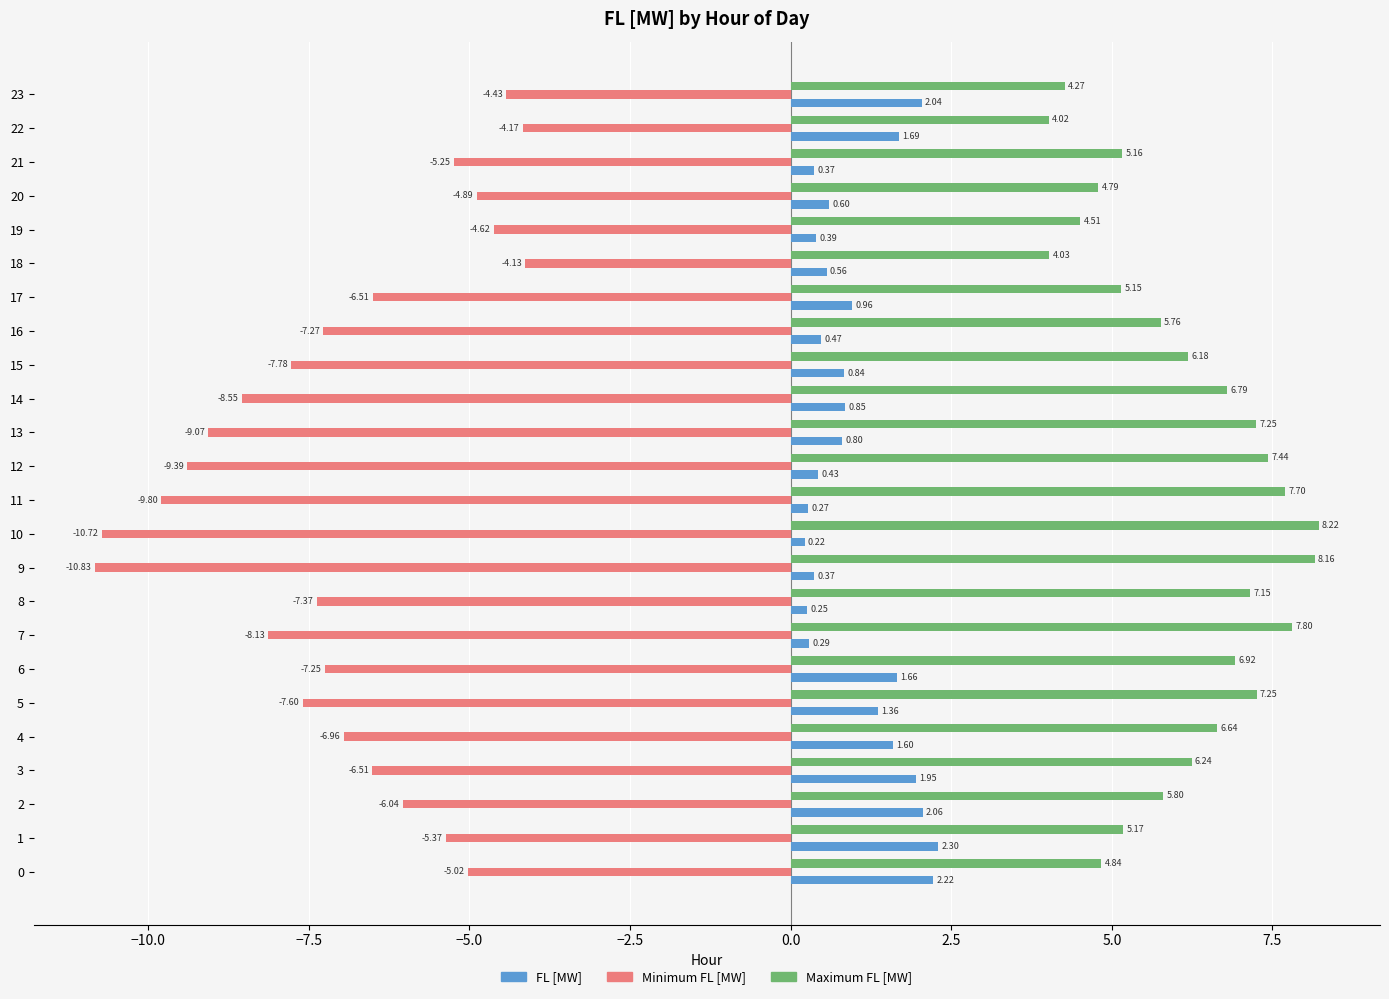

What is the sum of the Maximum FL [MW] values at 12 and 0?

12.3